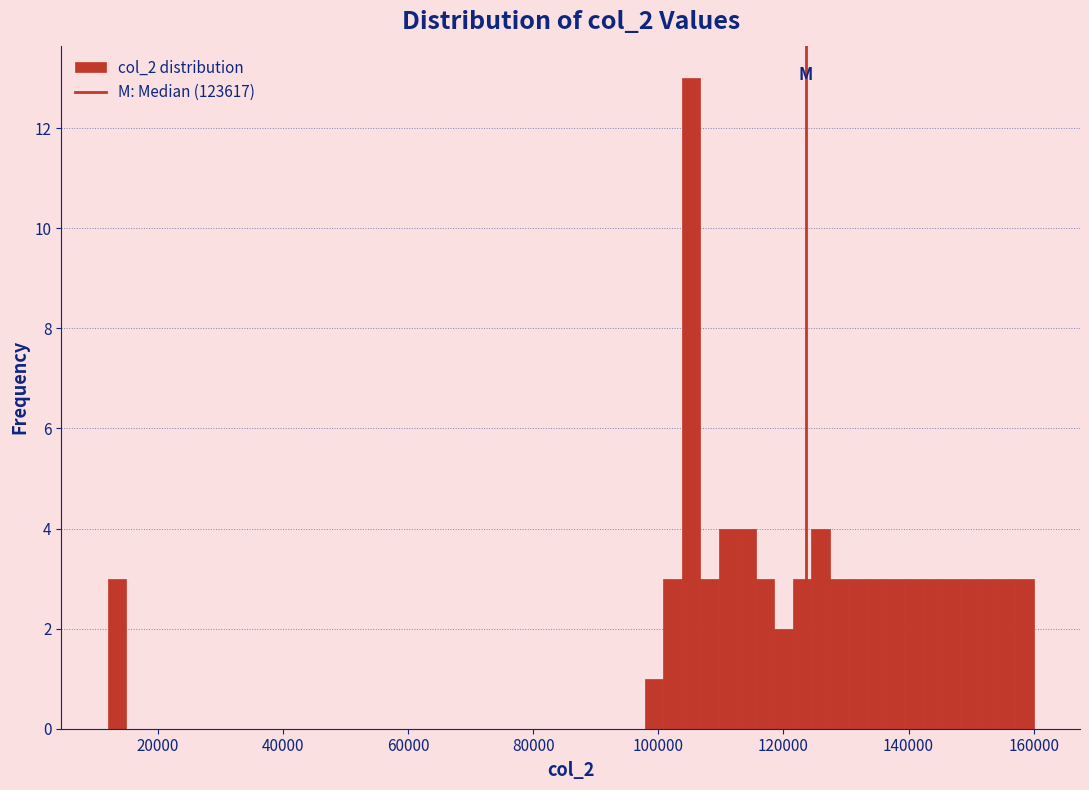

Around what value on the x-axis is the tallest bar? Give the approximate position of its centre, as read against the axis.

106000